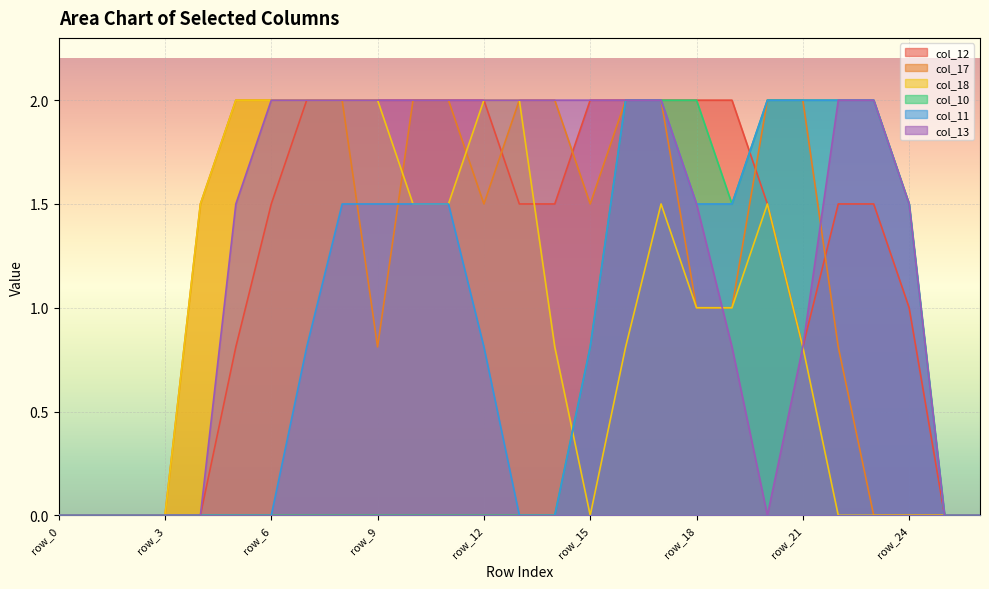

The col_11 series shows -1.4 at row_3. True or false?

False